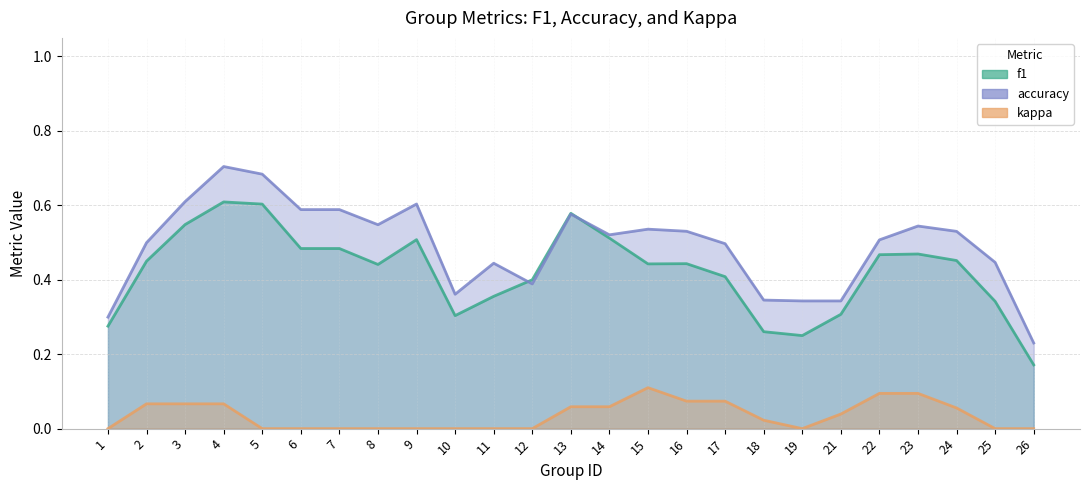

Where is the first local maximum for accuracy?

4